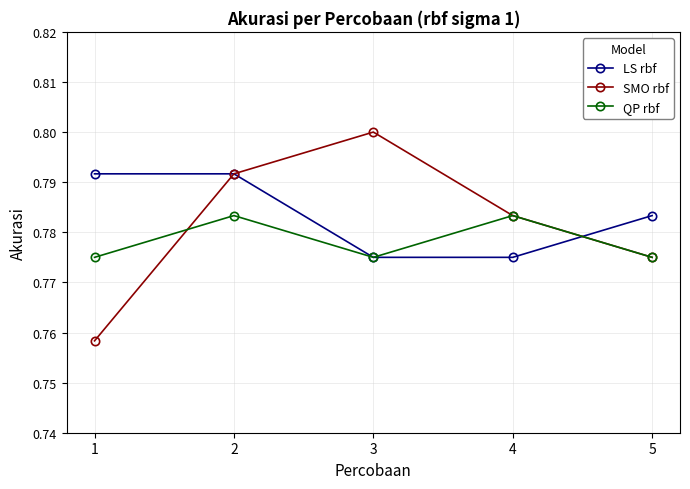

In QP rbf, how many points are higher than both neighbors (excluding endpoints)?

2